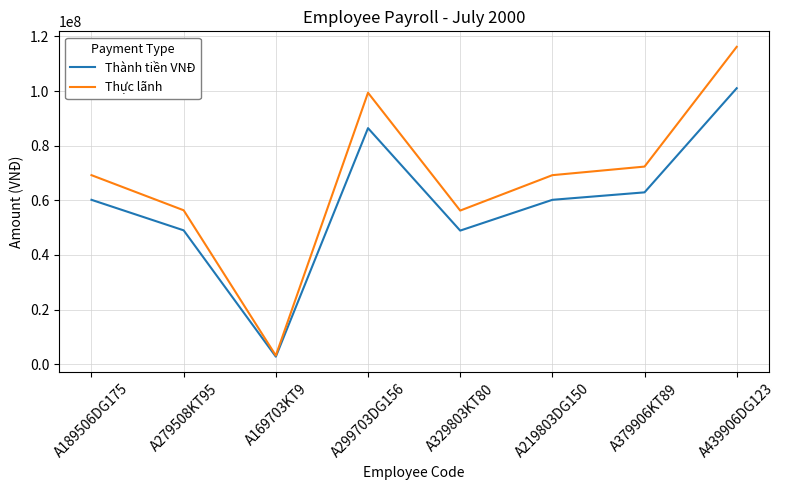

What is the total value across all series at A219803DG150?

129354750